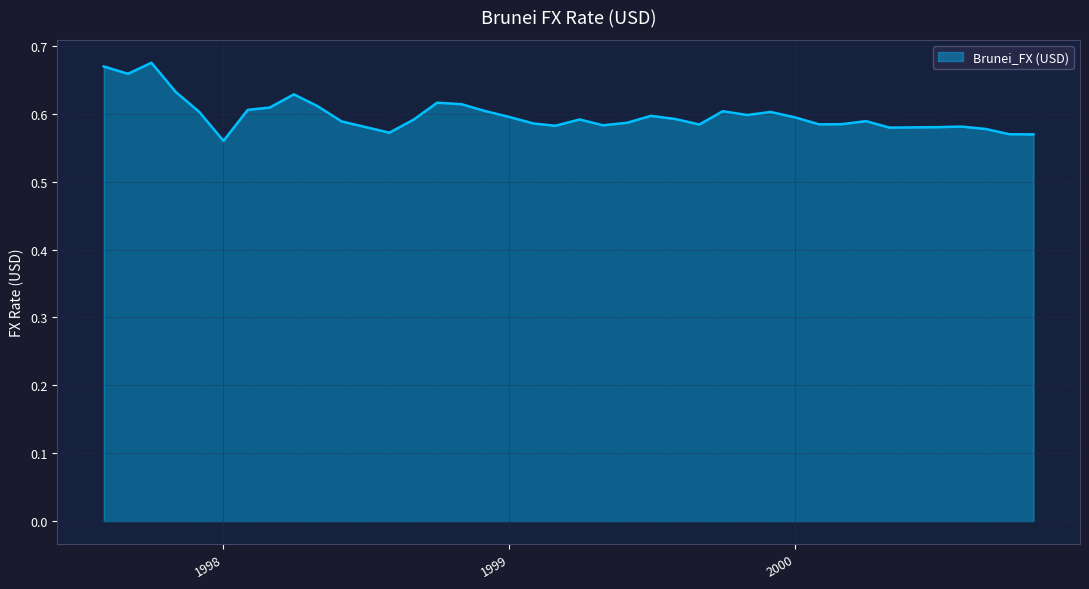

List the labels in order of value, smallest first.

1998-01-01, 2000-11-01, 2000-10-01, 1998-08-01, 2000-09-01, 2000-05-01, 2000-06-01, 2000-07-01, 2000-08-01, 1999-03-01, 1999-05-01, 1999-09-01, 2000-02-01, 2000-03-01, 1999-02-01, 1999-06-01, 1998-06-01, 2000-04-01, 1998-09-01, 1999-04-01, 1999-08-01, 2000-01-01, 1999-01-01, 1999-07-01, 1999-11-01, 1999-12-01, 1997-12-01, 1999-10-01, 1998-12-01, 1998-02-01, 1998-03-01, 1998-05-01, 1998-11-01, 1998-10-01, 1998-04-01, 1997-11-01, 1997-09-01, 1997-08-01, 1997-10-01